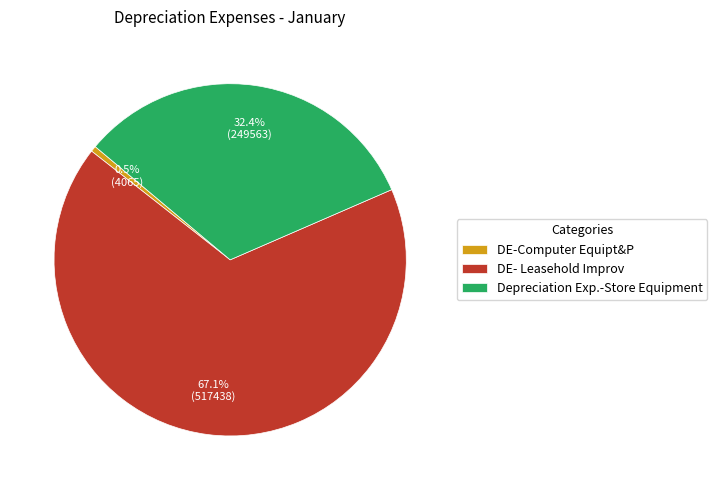

Which has a higher value, DE- Leasehold Improv or Depreciation Exp.-Store Equipment?

DE- Leasehold Improv